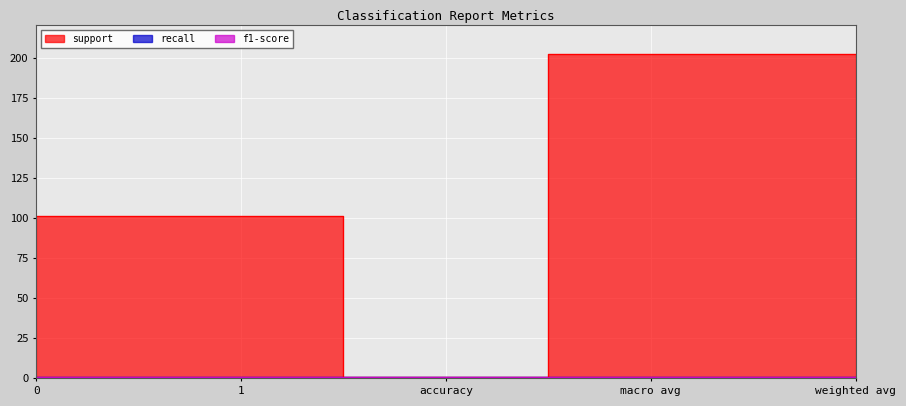

Which label corresponds to the smallest value in the chart?

accuracy